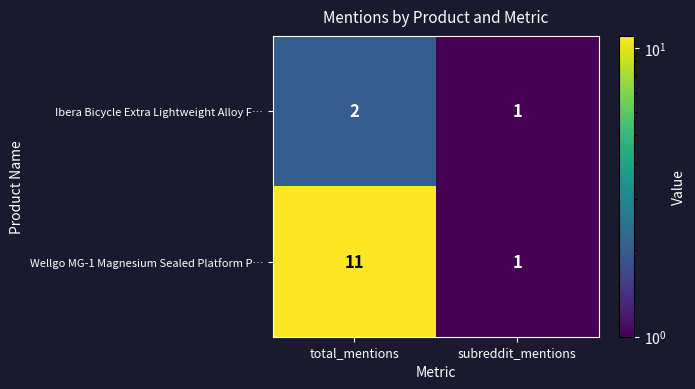

Rank the series by their average value, from highest to lowest.

Wellgo MG-1 Magnesium Sealed Platform P…, Ibera Bicycle Extra Lightweight Alloy F…